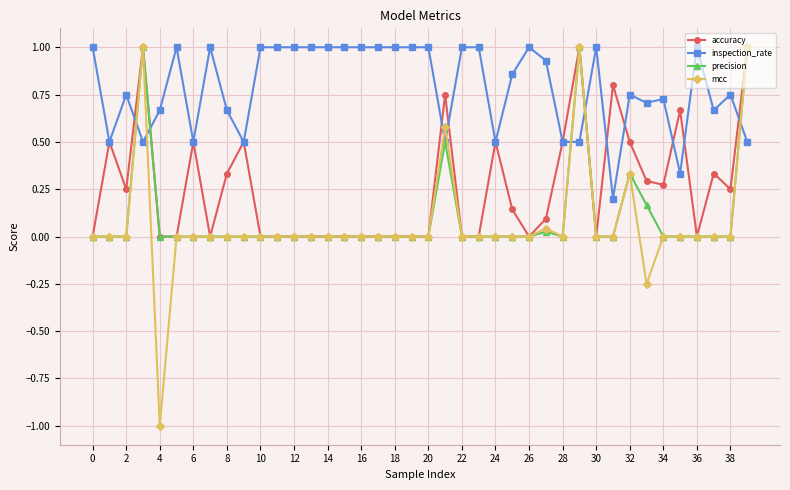

Count the number of categories in the chart.

40